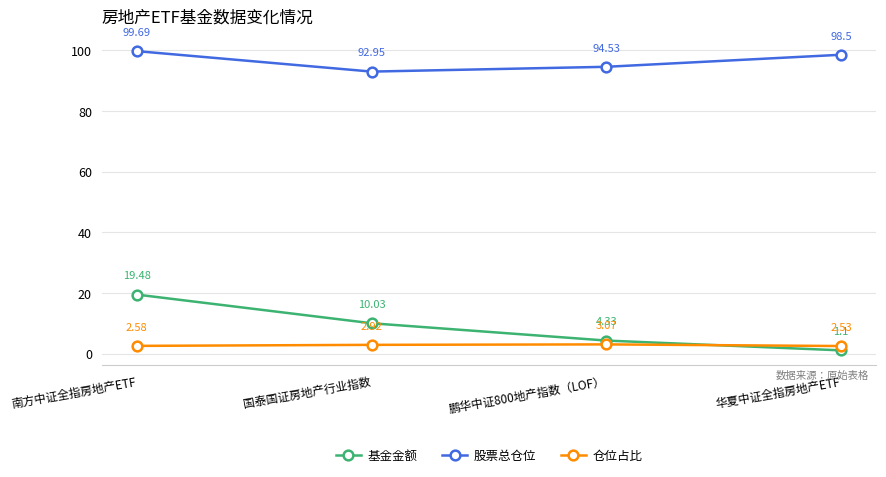

Is the value of 股票总仓位 at 南方中证全指房地产ETF greater than the value of 基金金额 at 鹏华中证800地产指数（LOF）?

Yes